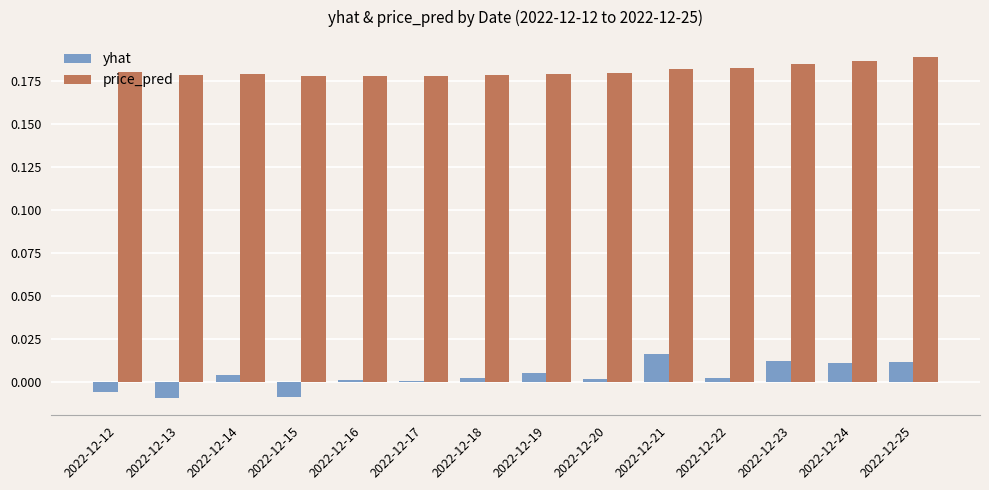

Is the value of price_pred at 2022-12-13 greater than the value of yhat at 2022-12-25?

Yes